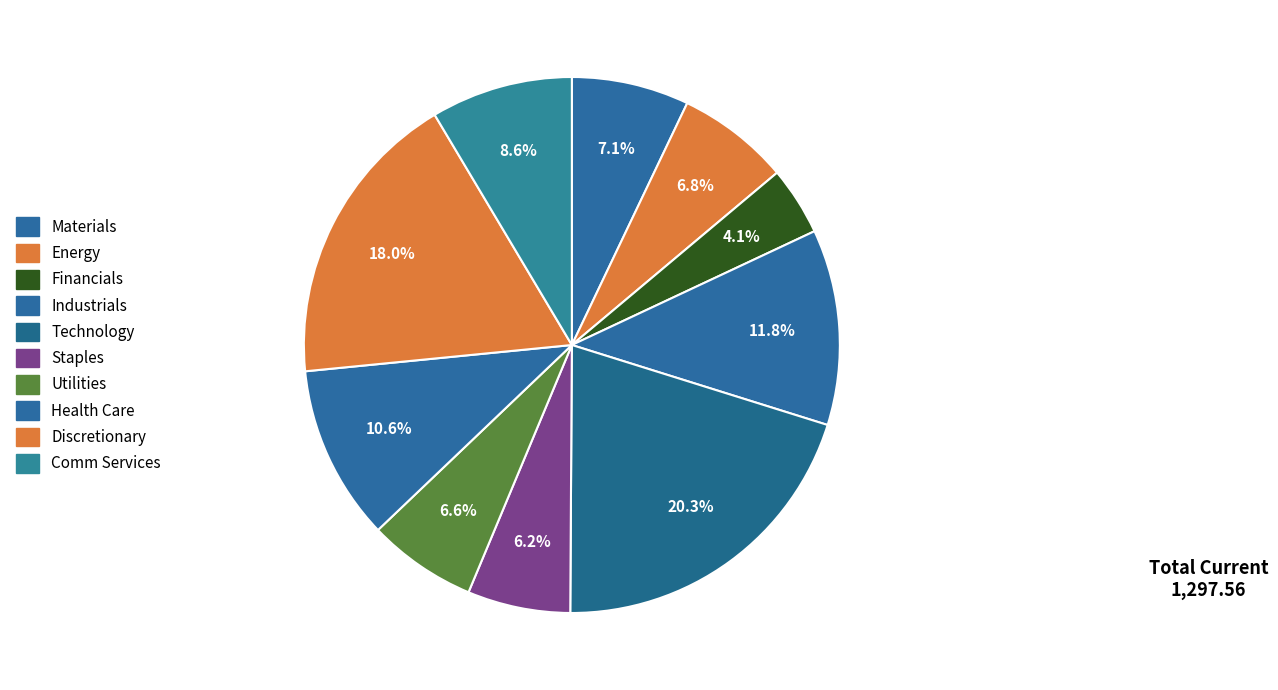

Which category has the biggest portion of the pie?

Technology